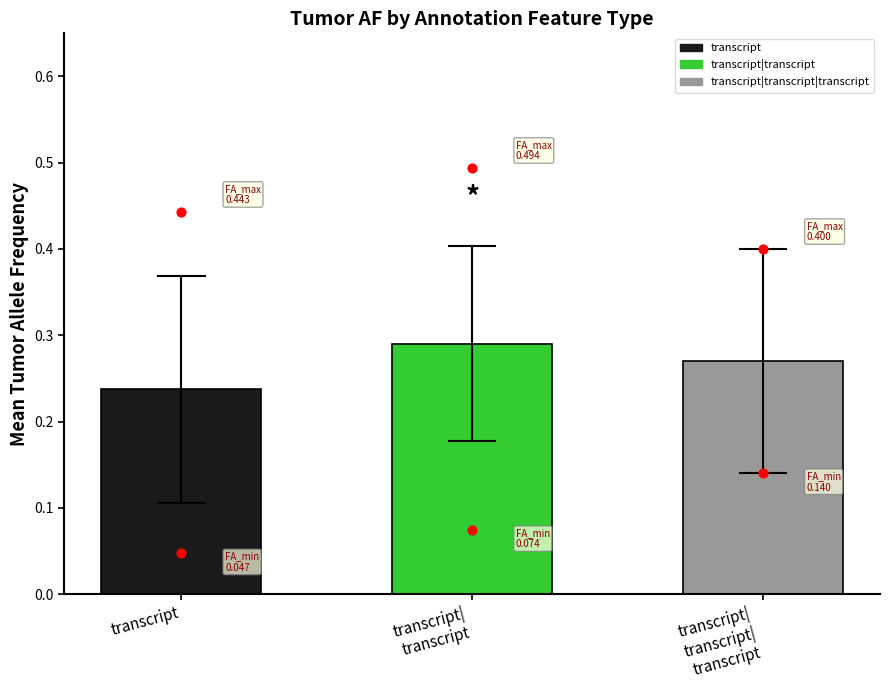

Between transcript|
transcript|
transcript and transcript, which is larger?

transcript|
transcript|
transcript